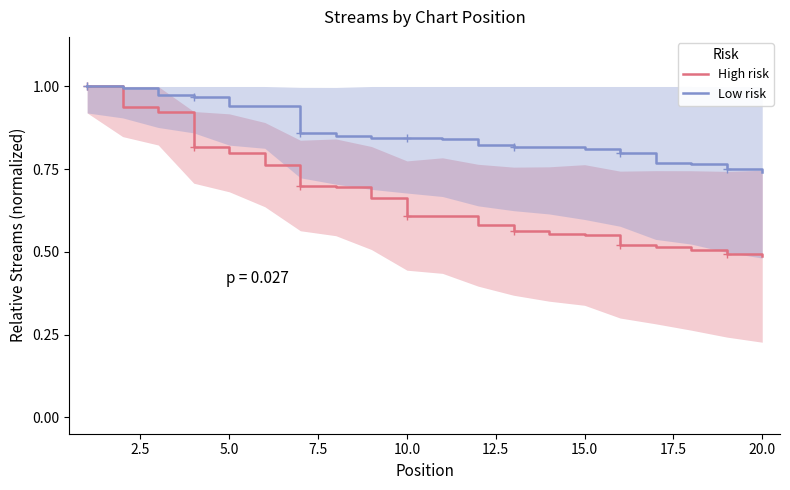

What is the smallest value displayed?

0.5